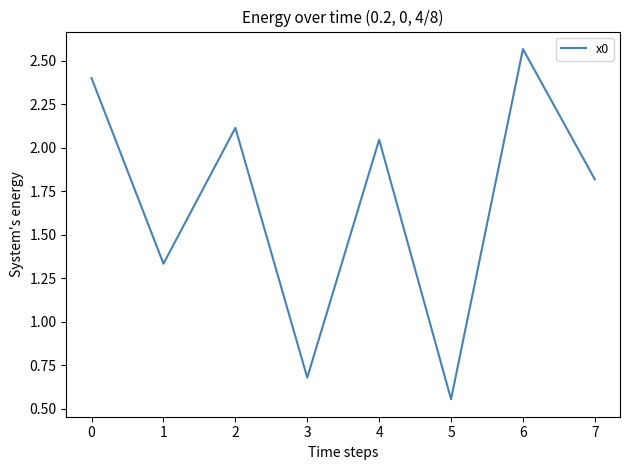

List the labels in order of value, largest first.

6, 0, 2, 4, 7, 1, 3, 5